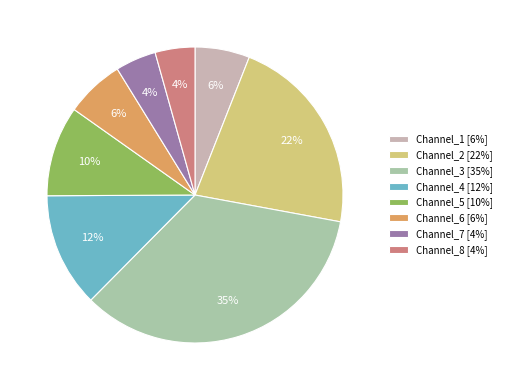

What percentage is the Channel_3 slice, to the nearest percent?

35%